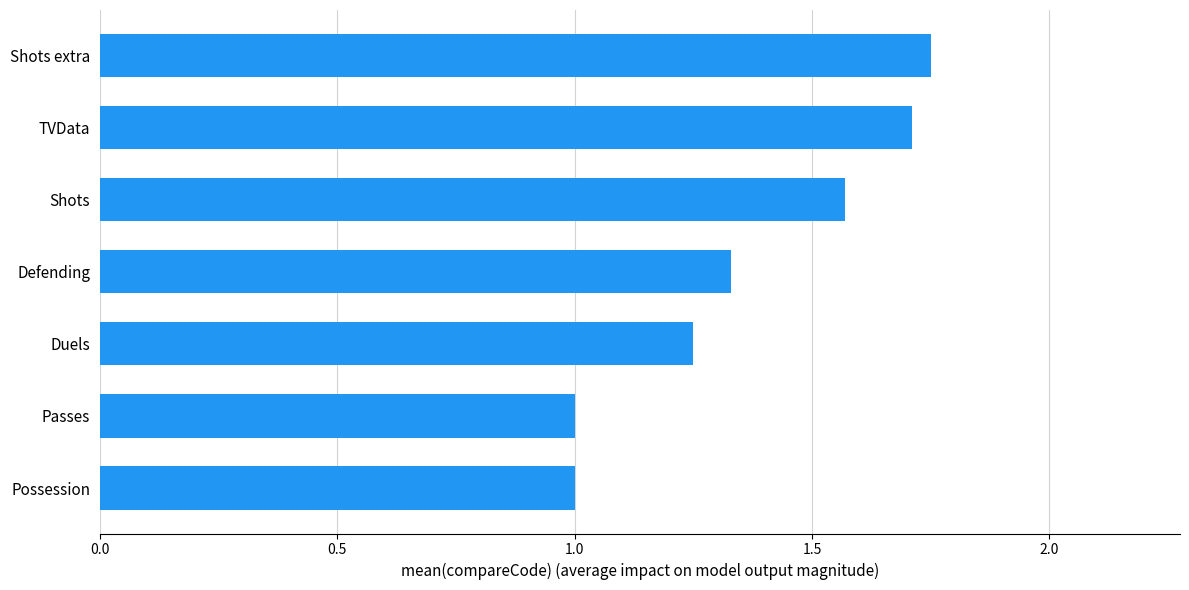

The chart shows a value of 1.1 at TVData. True or false?

False